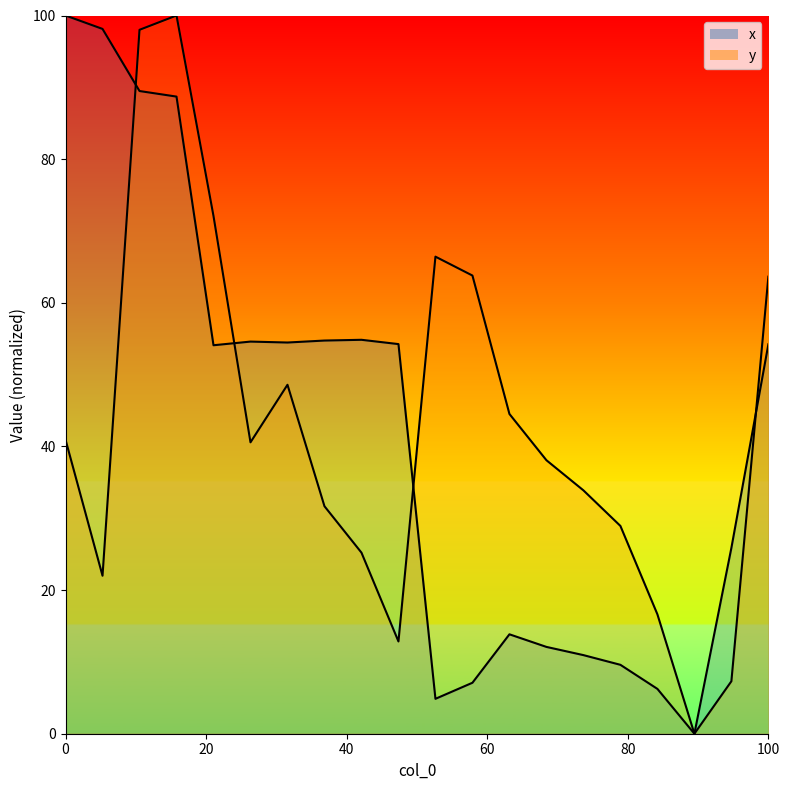

The y series shows 13.1 at 18. True or false?

False